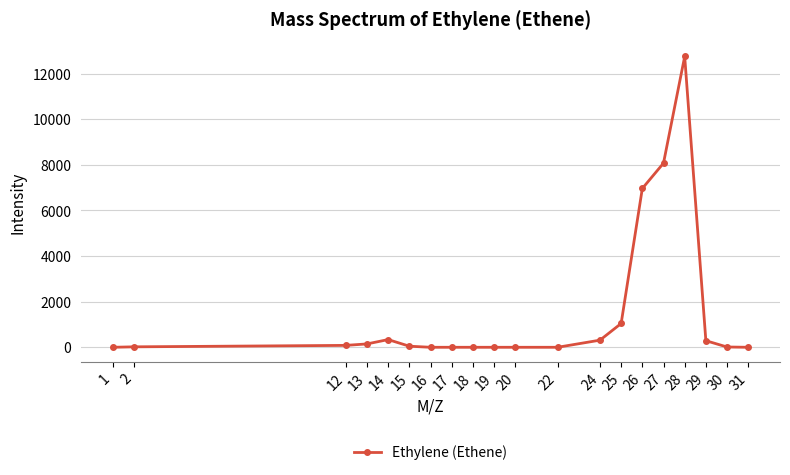

How many distinct data groups are displayed?

1